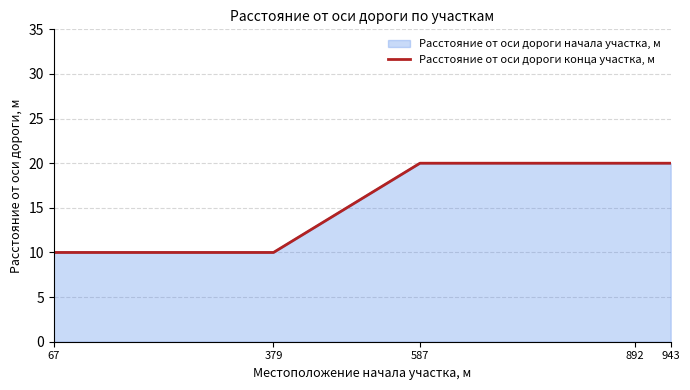

What is the difference between the maximum and minimum values?

10